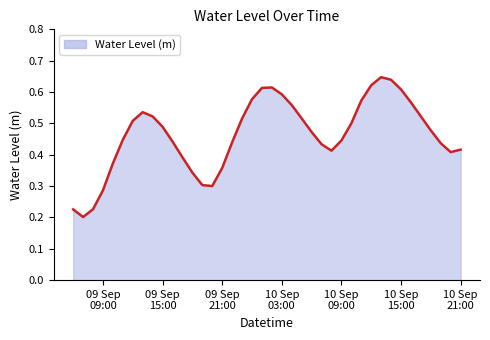

What is the difference between the second highest and second lowest values?

0.4